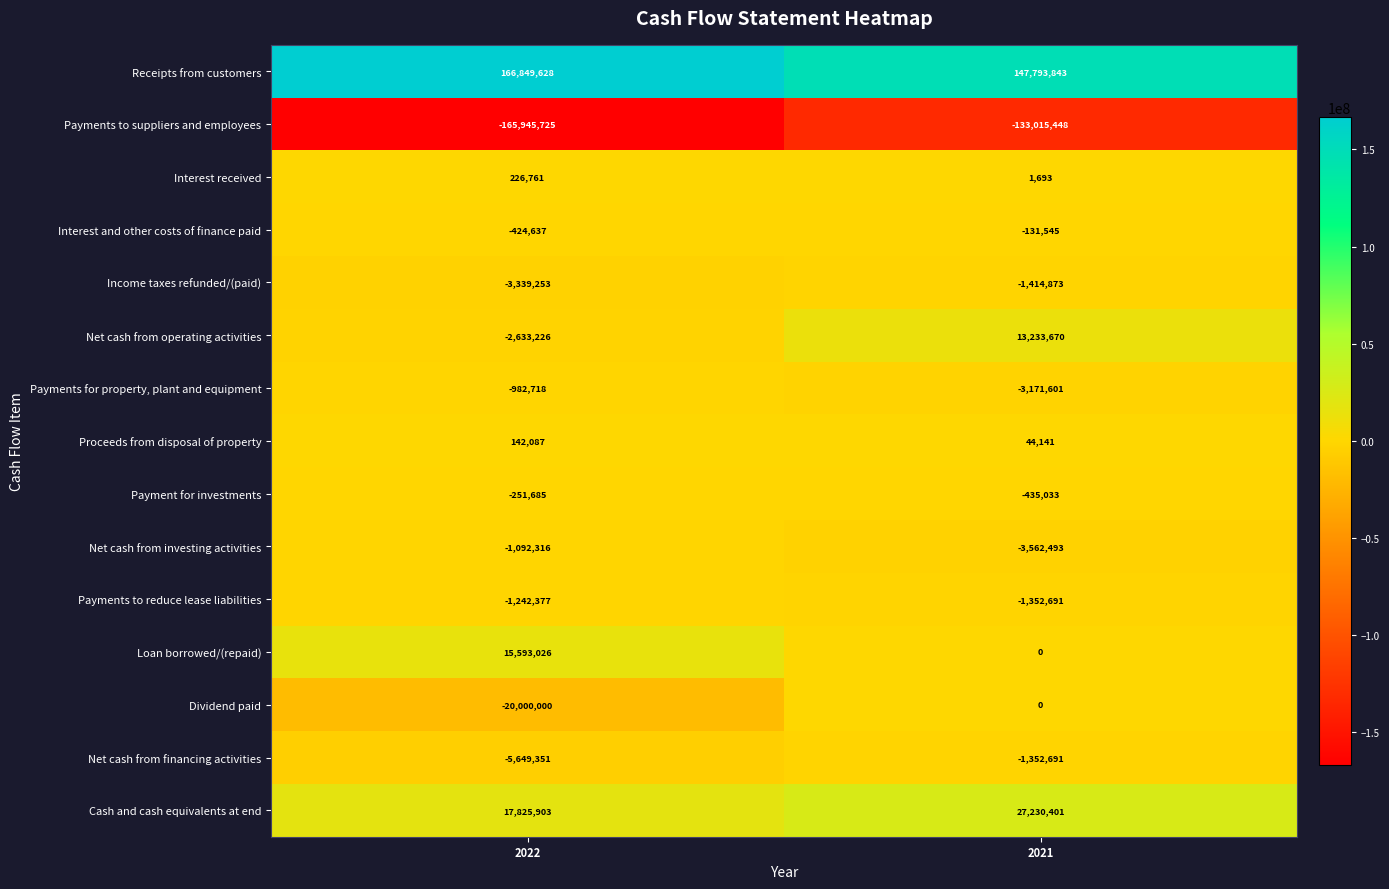

What is the difference between the highest and lowest values at 2022?

332795353